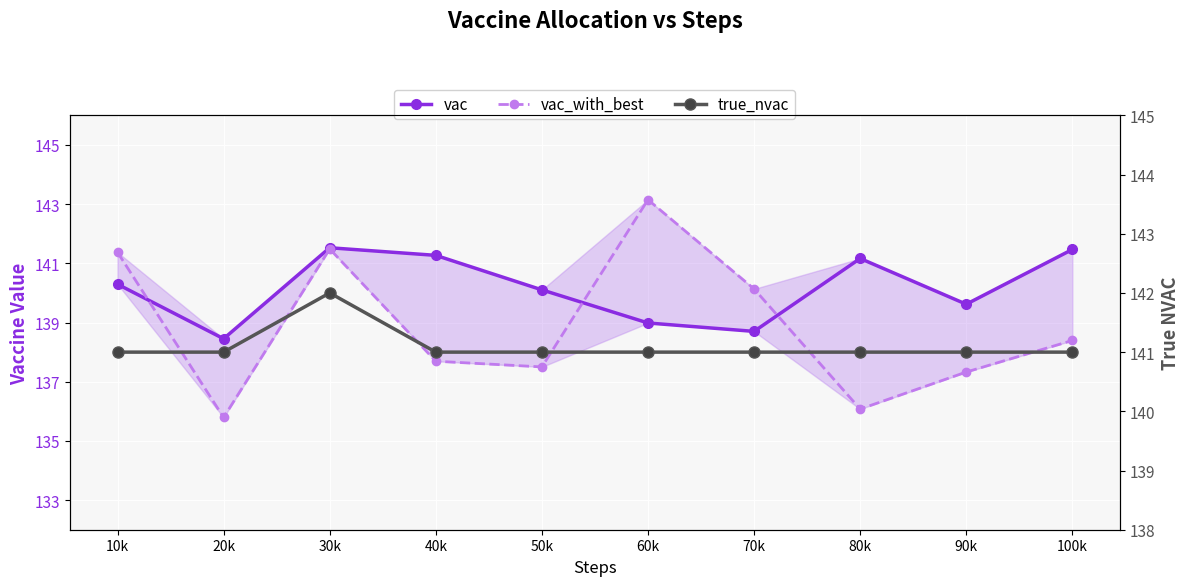

At which label does vac reach its minimum?

20k